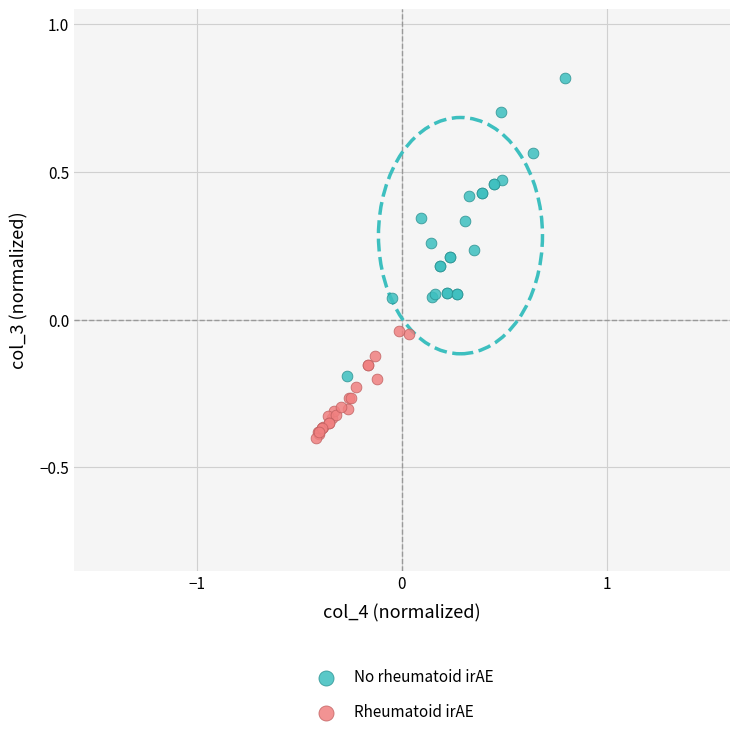

What are all the series names shown in the legend?

No rheumatoid irAE, Rheumatoid irAE